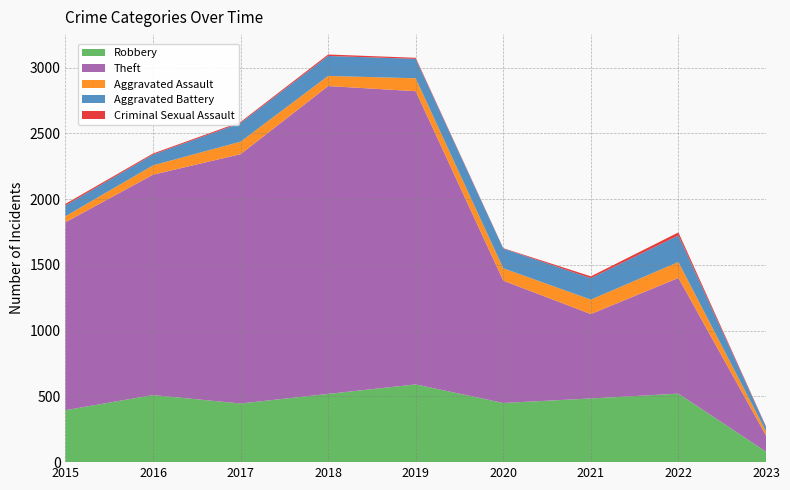

Reading right to left, list all the values displayed in this chart.

Robbery: 2023=80	2022=521	2021=484	2020=450	2019=591	2018=519	2017=446	2016=510	2015=395
Theft: 2023=123	2022=880	2021=642	2020=930	2019=2230	2018=2341	2017=1896	2016=1676	2015=1429
Aggravated Assault: 2023=32	2022=121	2021=110	2020=94	2019=98	2018=77	2017=95	2016=71	2015=46
Aggravated Battery: 2023=33	2022=202	2021=163	2020=150	2019=148	2018=152	2017=142	2016=82	2015=82
Criminal Sexual Assault: 2023=4	2022=23	2021=14	2020=3	2019=8	2018=11	2017=8	2016=8	2015=12